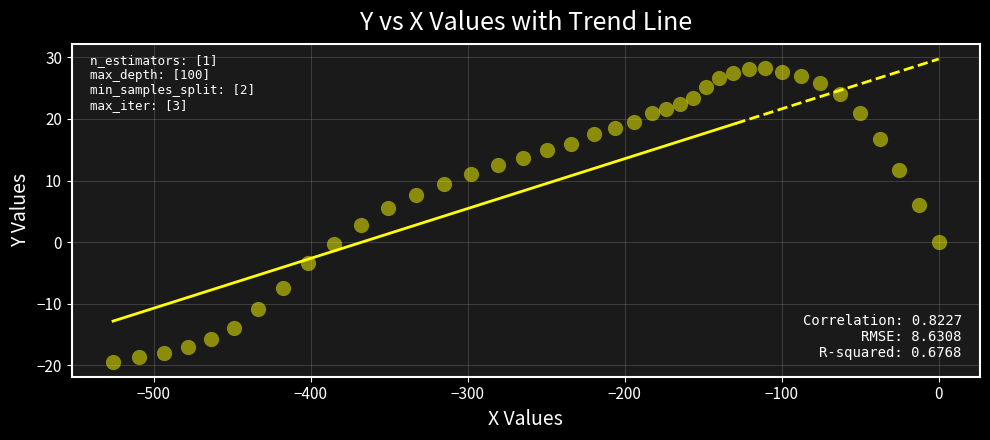

What is the range of Y values (max minus min)?

47.6